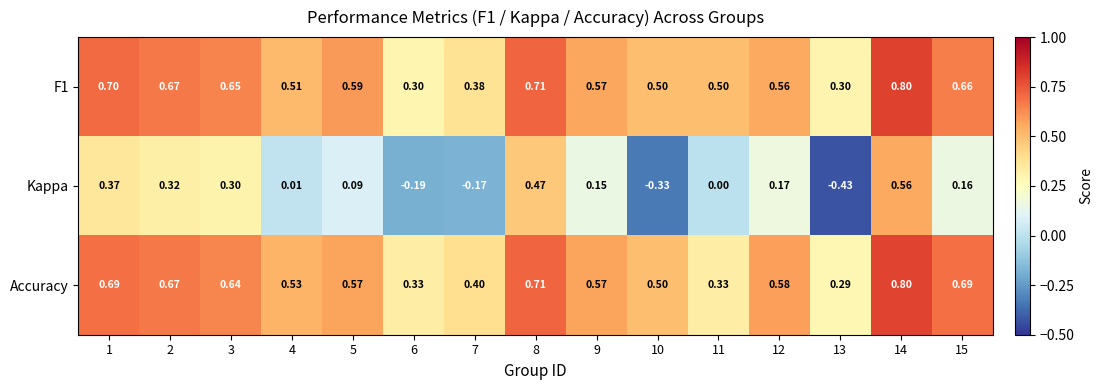

Which series has the largest range (max minus min)?

Kappa